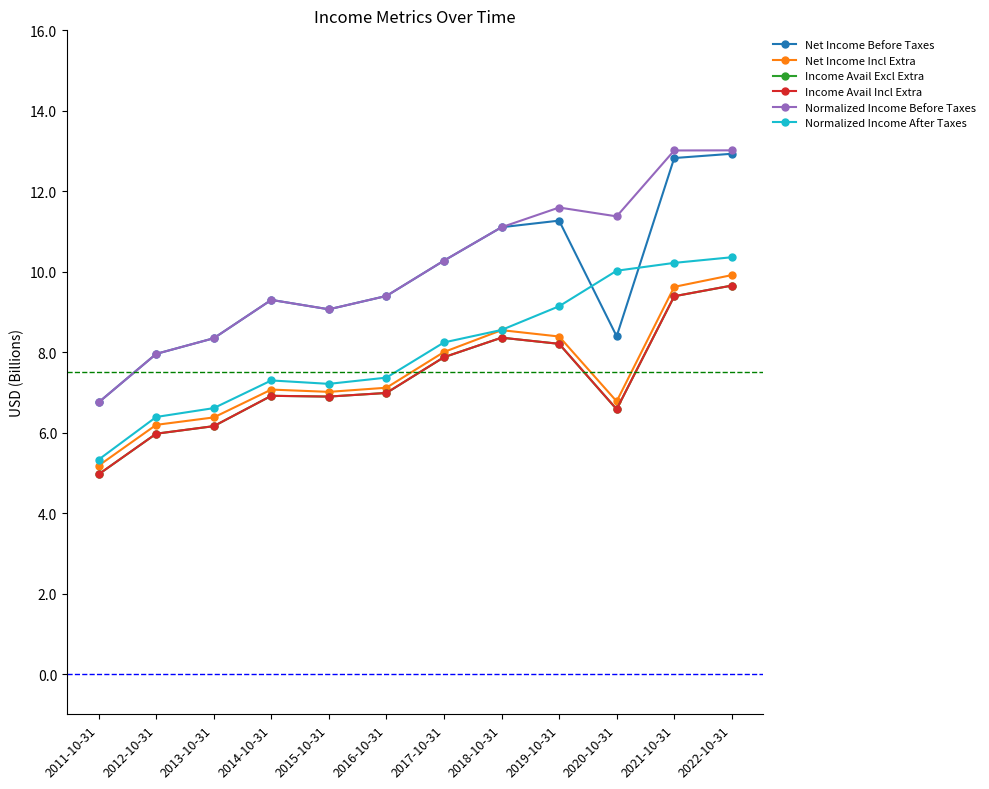

What is the total value across all series at 2020-10-31?

49.7